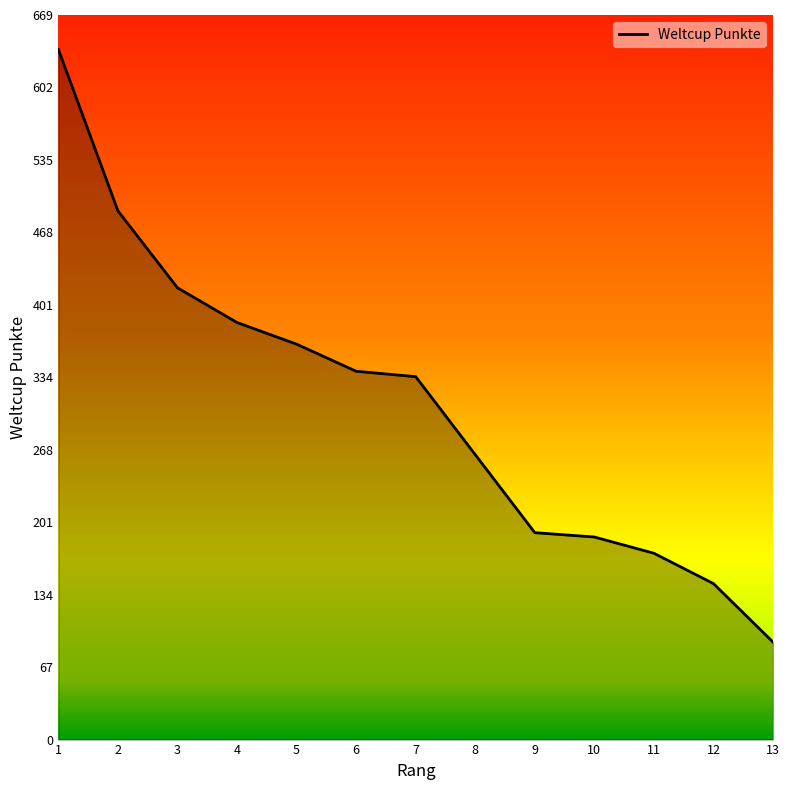

At which label does the data first exceed 335?

1